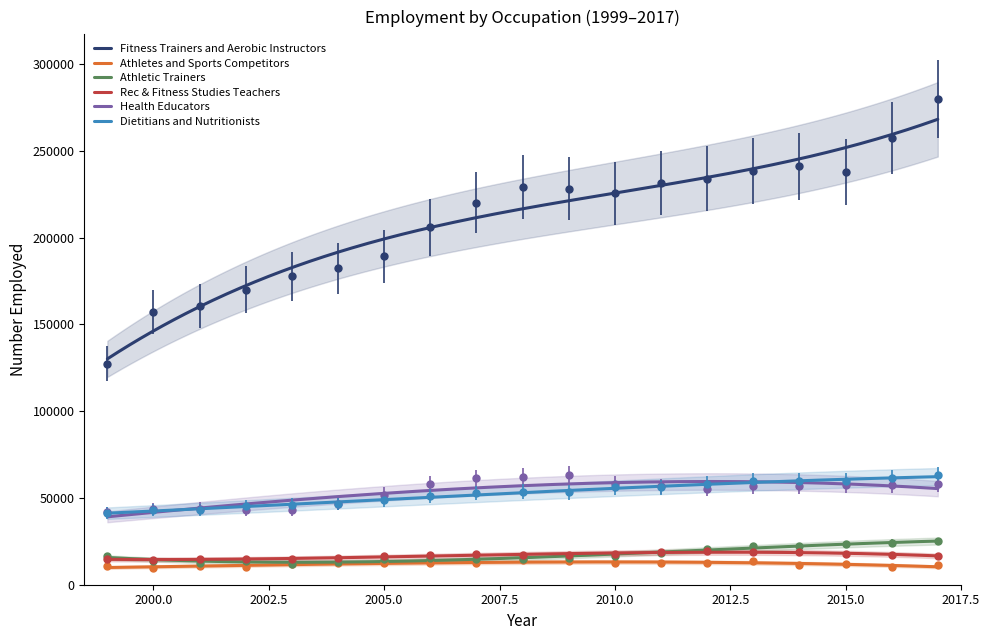

How many data points in Fitness Trainers and Aerobic Instructors are above 225490?

9